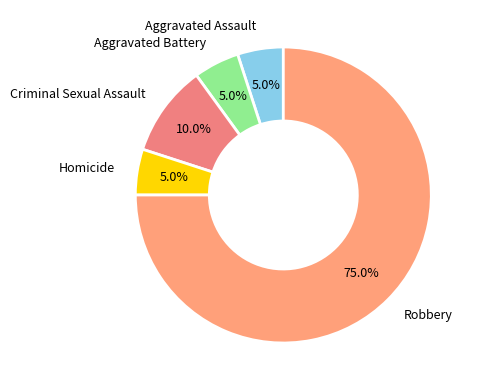

Do Aggravated Assault and Criminal Sexual Assault together represent more than half of the pie?

No